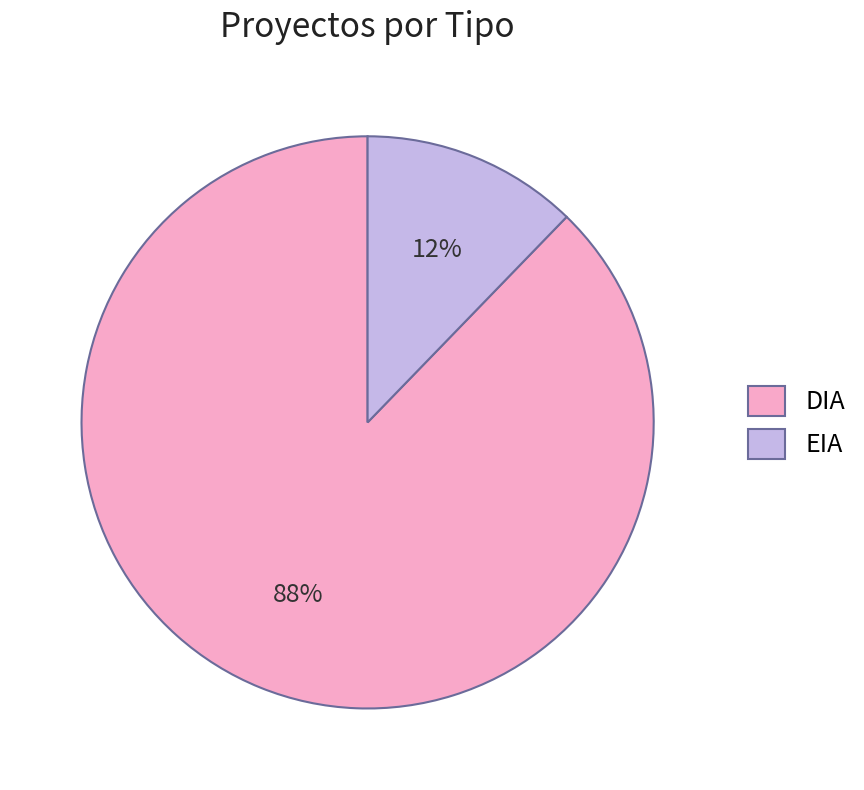

How many slices are in this pie chart?

2